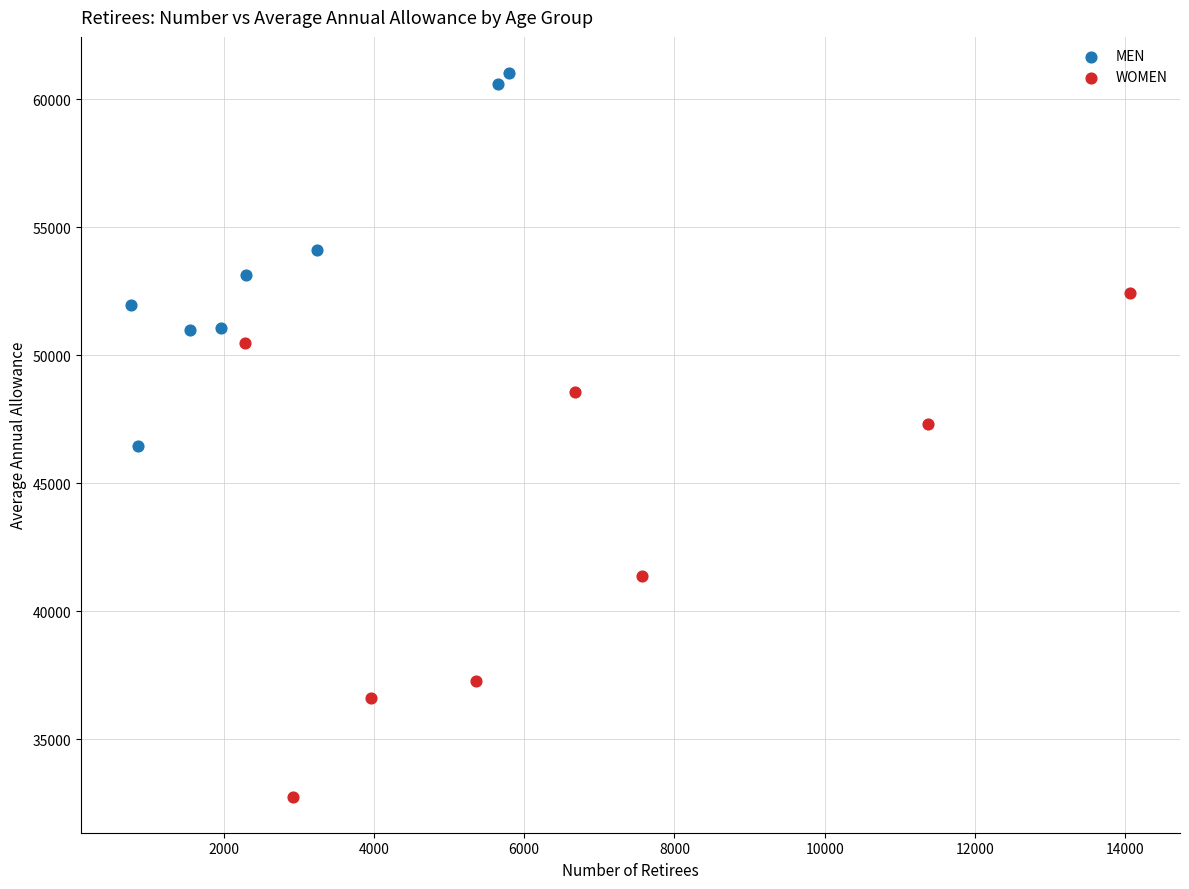

Which series contains the highest Y value?

MEN